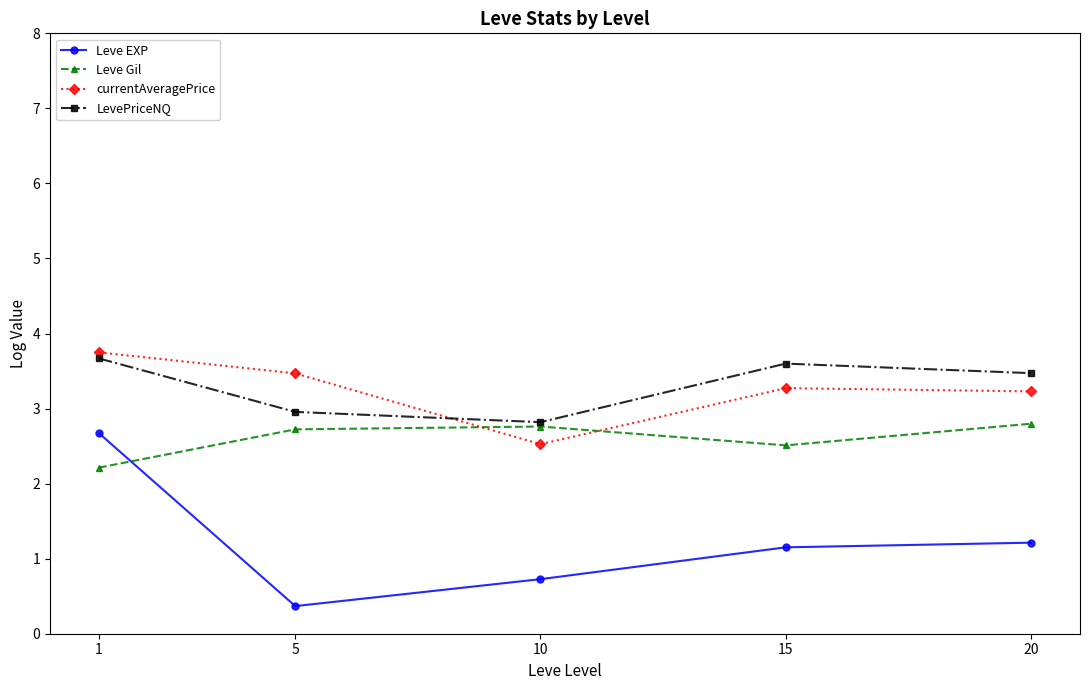

Reading left to right, extract all data points from this chart.

Leve EXP: 2.7	0.4	0.7	1.2	1.2
Leve Gil: 2.2	2.7	2.8	2.5	2.8
currentAveragePrice: 3.7	3.5	2.5	3.3	3.2
LevePriceNQ: 3.7	3.0	2.8	3.6	3.5